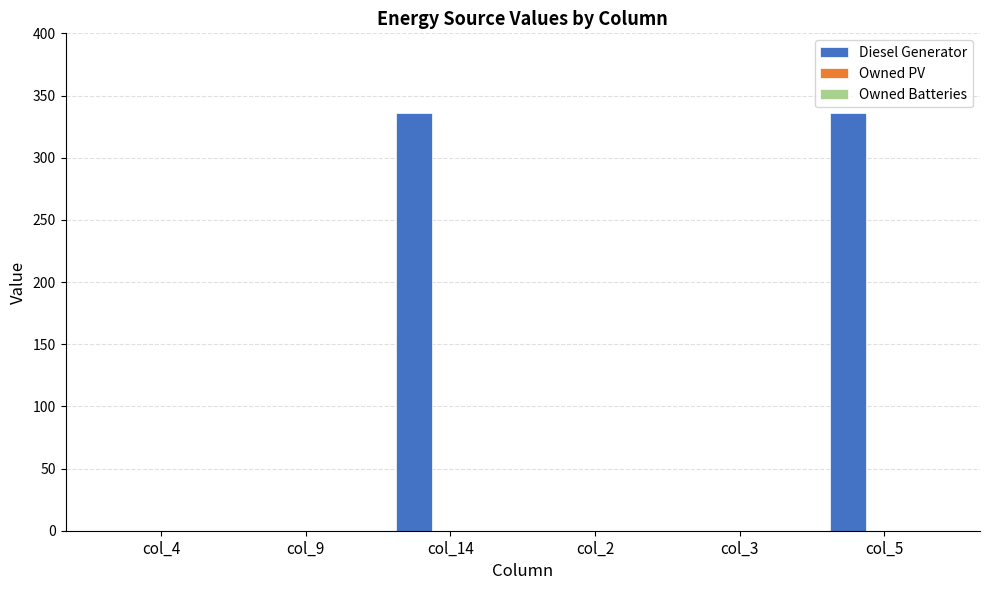

What is the greatest value displayed?

336